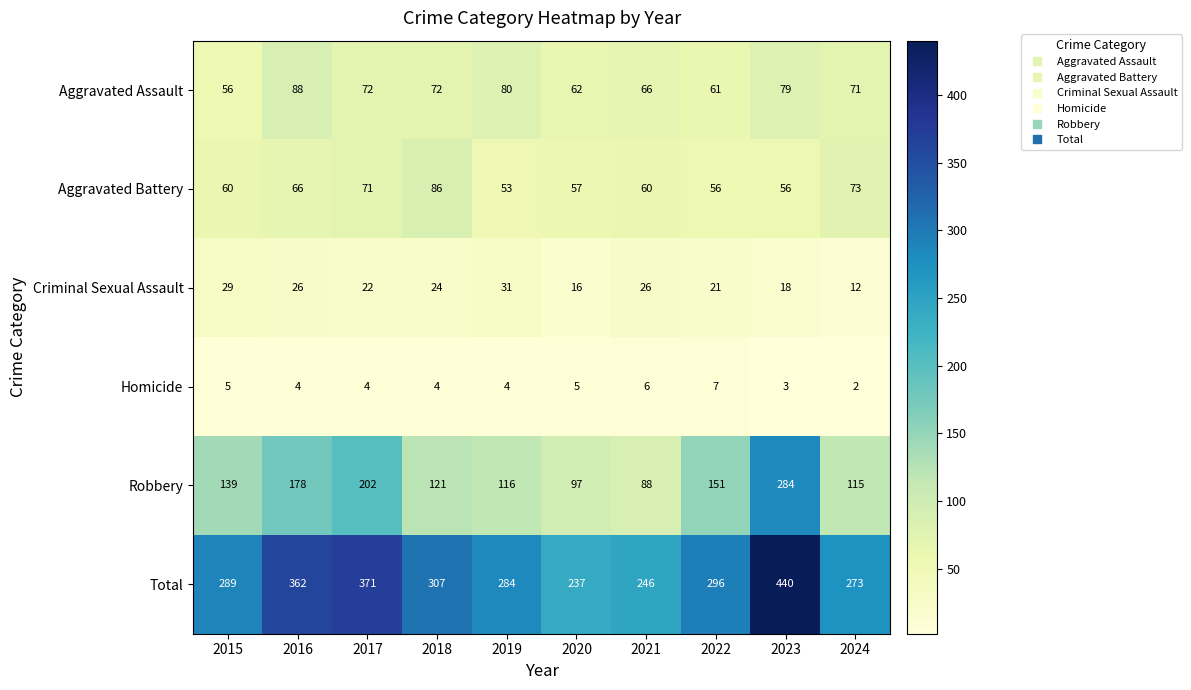

What is the difference between the second highest and second lowest values in the Aggravated Assault series?

19